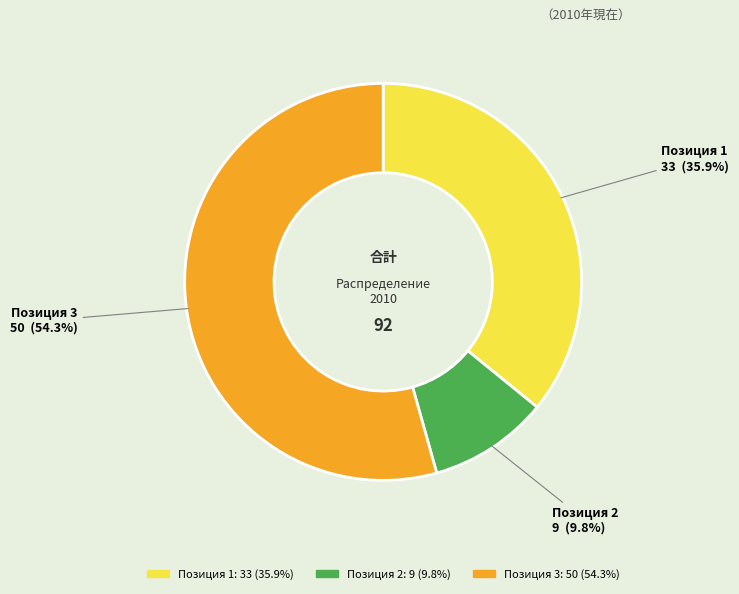

What percentage is NOT represented by Позиция 3?

45.7%